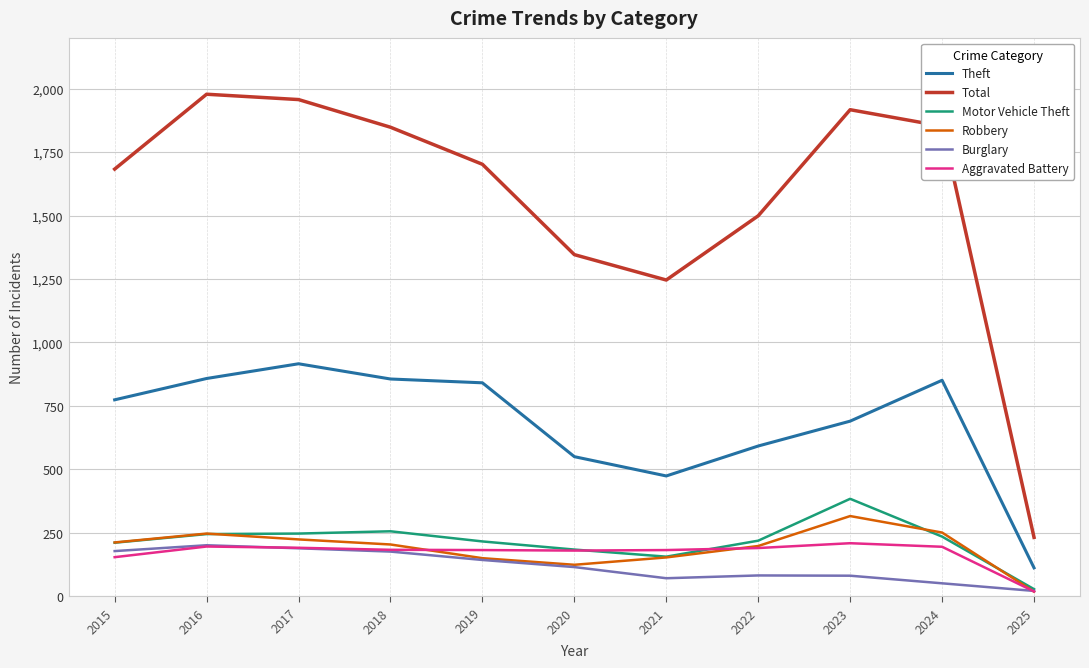

Which category has the highest value in the Motor Vehicle Theft series?

2023